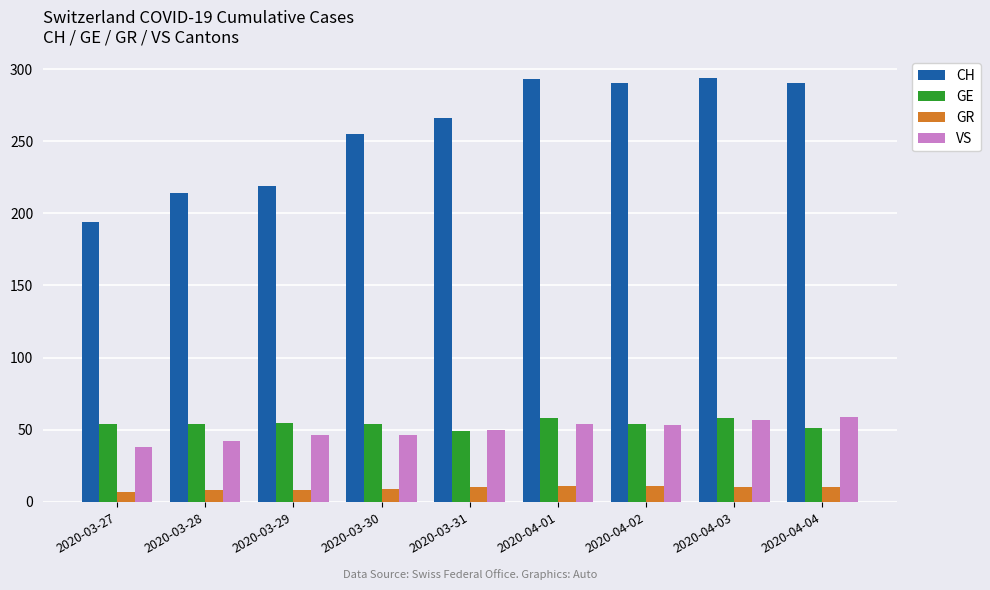

What is the spread (max minus min) of values at 2020-04-02?

279